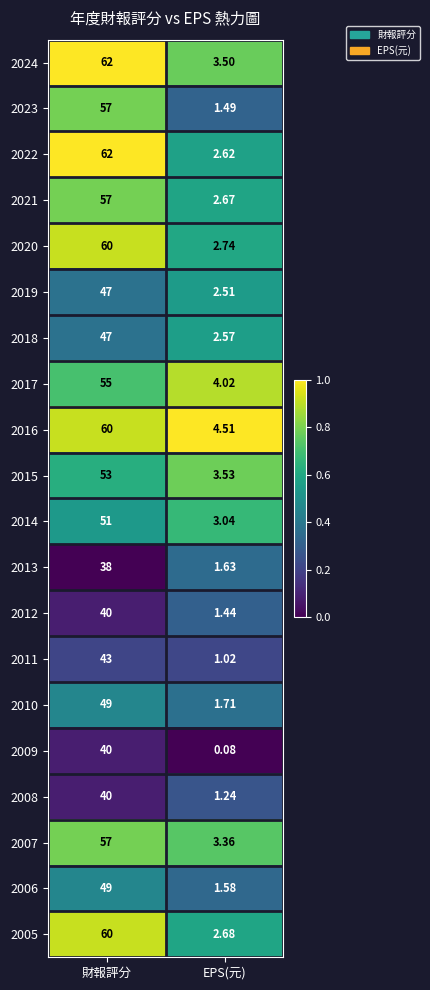

How many categories are shown in the chart?

2